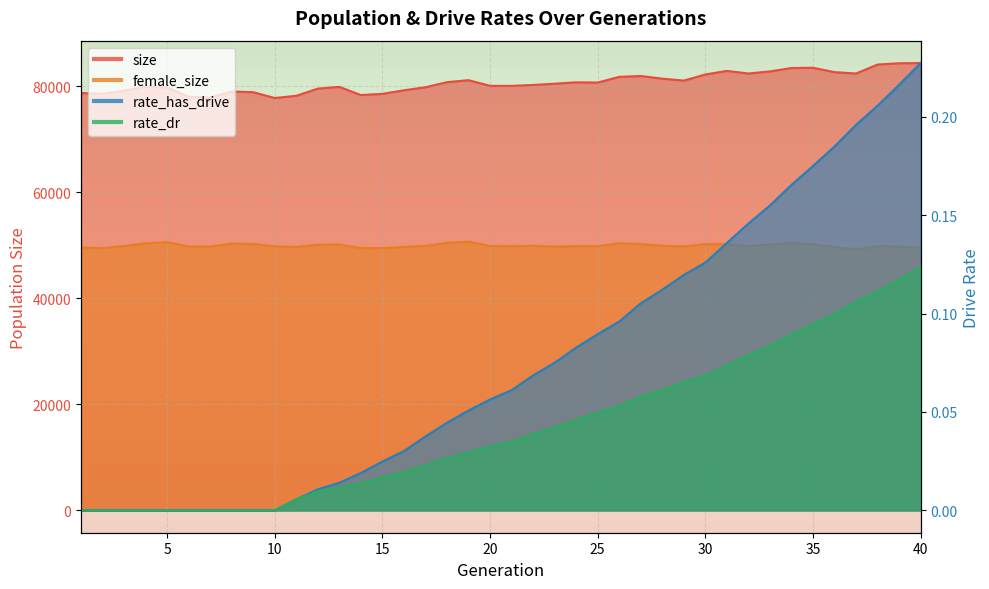

Between 17 and 33, which is larger?

33